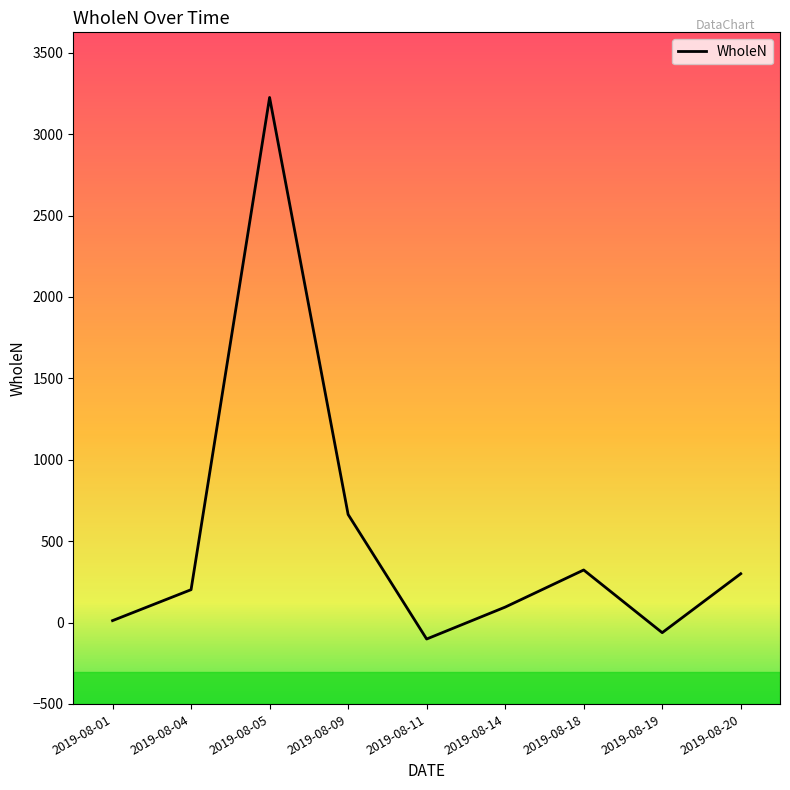

What is the difference between the maximum and minimum values?

3326